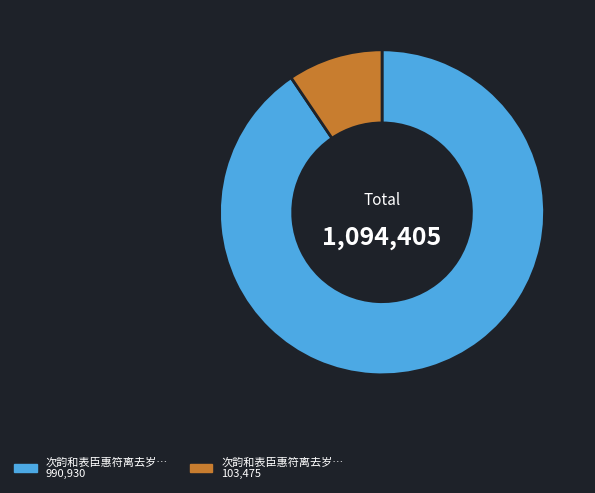

Is there a majority slice in this chart?

Yes